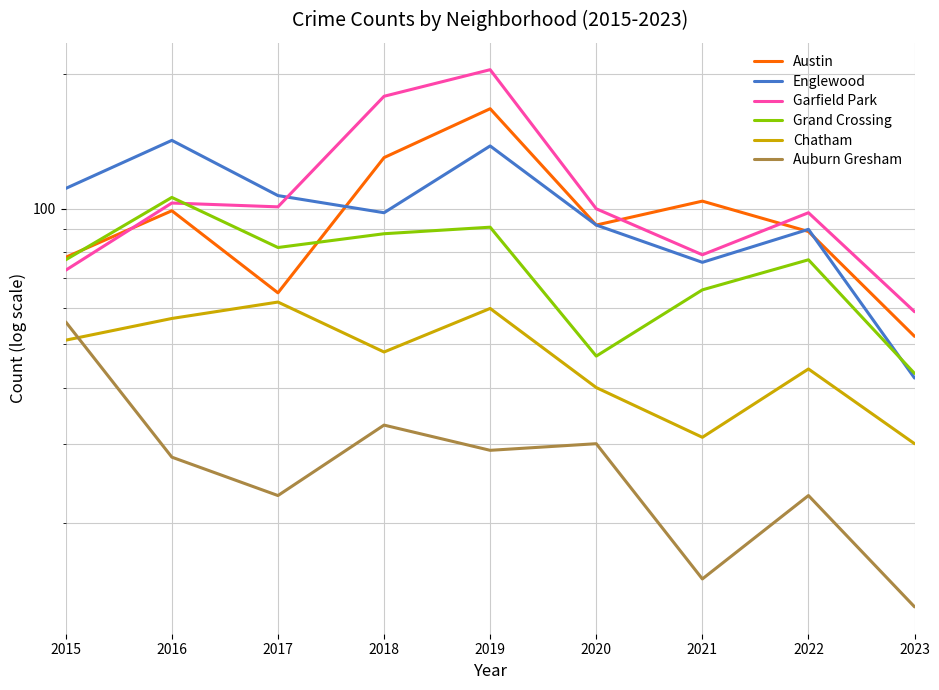

How many lines are shown in the chart?

6